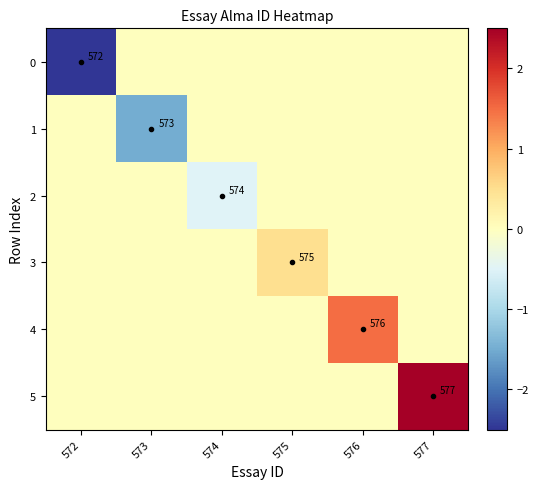

What is the sum of all 4 values?

1.5